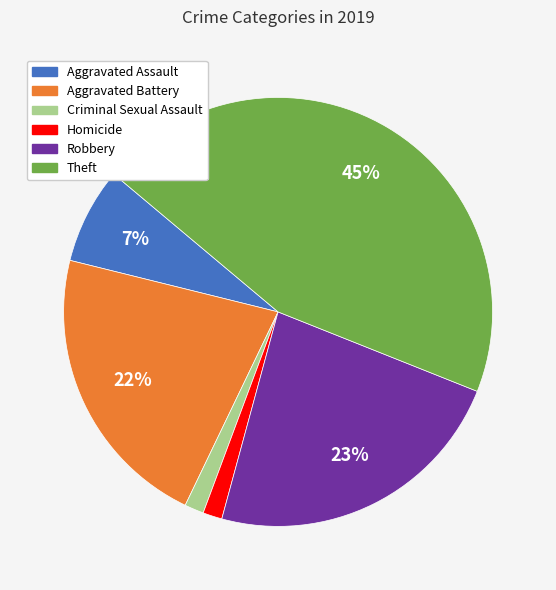

Which category has the biggest portion of the pie?

Theft